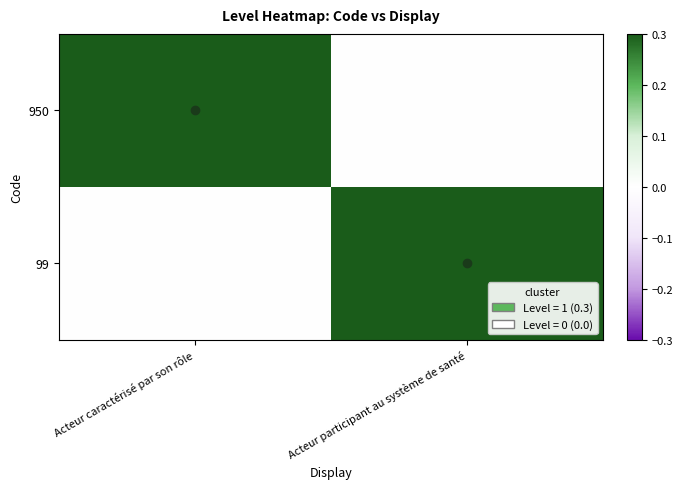

Reading left to right, list all the values displayed in this chart.

950: Acteur caractérisé par son rôle=0.3	Acteur participant au système de santé=0.0
99: Acteur caractérisé par son rôle=0.0	Acteur participant au système de santé=0.3